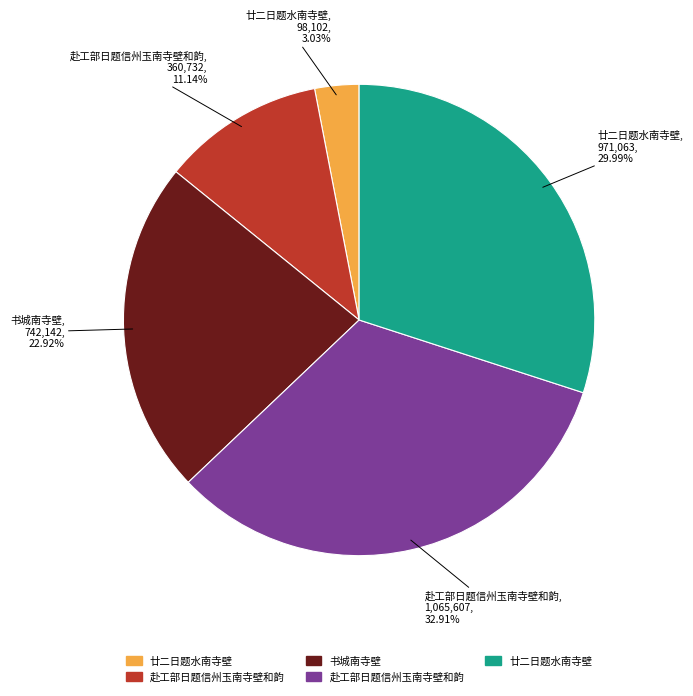

Is there any slice that represents more than half of the pie?

No